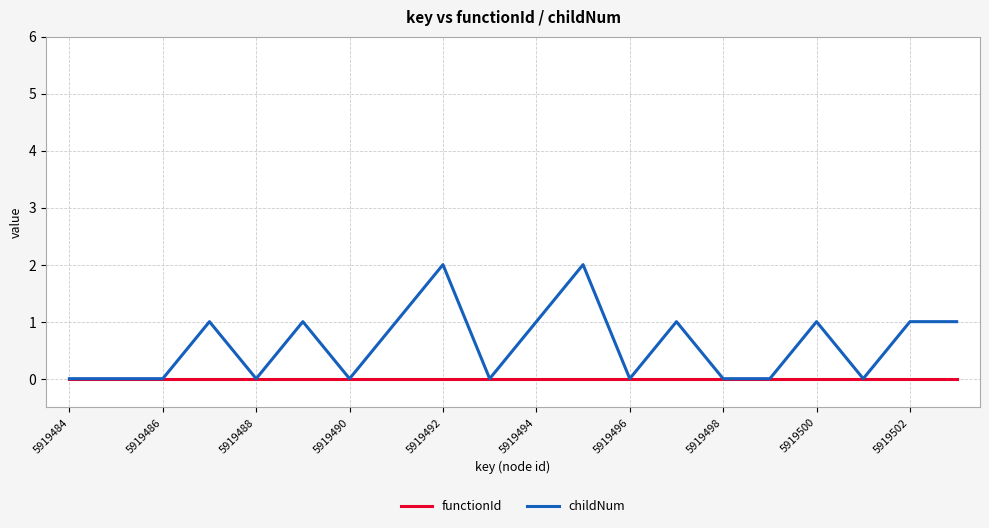

List the series in order of their overall mean, lowest first.

functionId, childNum